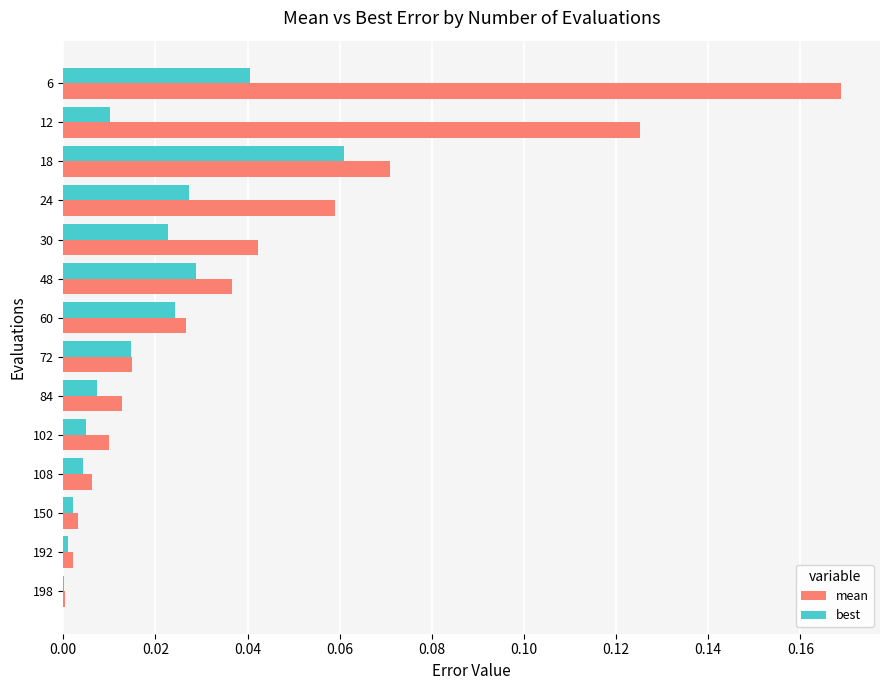

Between 6 and 30, which series saw the biggest shift?

mean